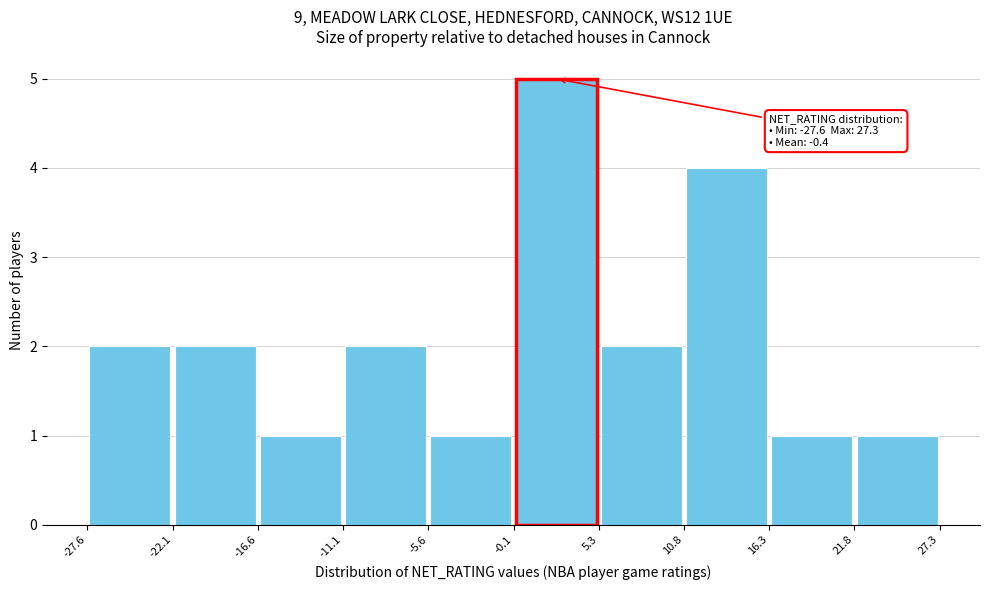

Which range on the x-axis has the tallest bar?

-0.1 to 5.3